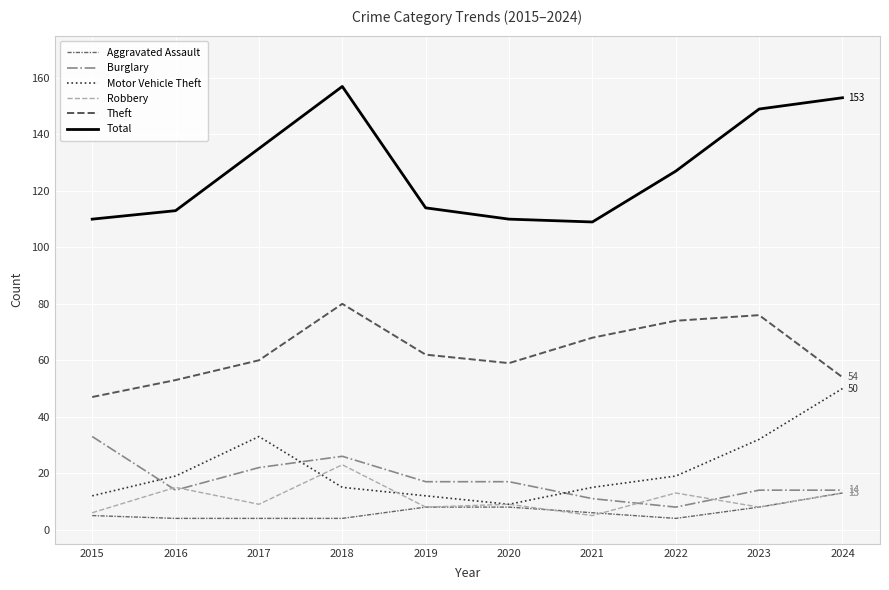

True or false: Aggravated Assault has more than 0 points higher than both neighbors.

False